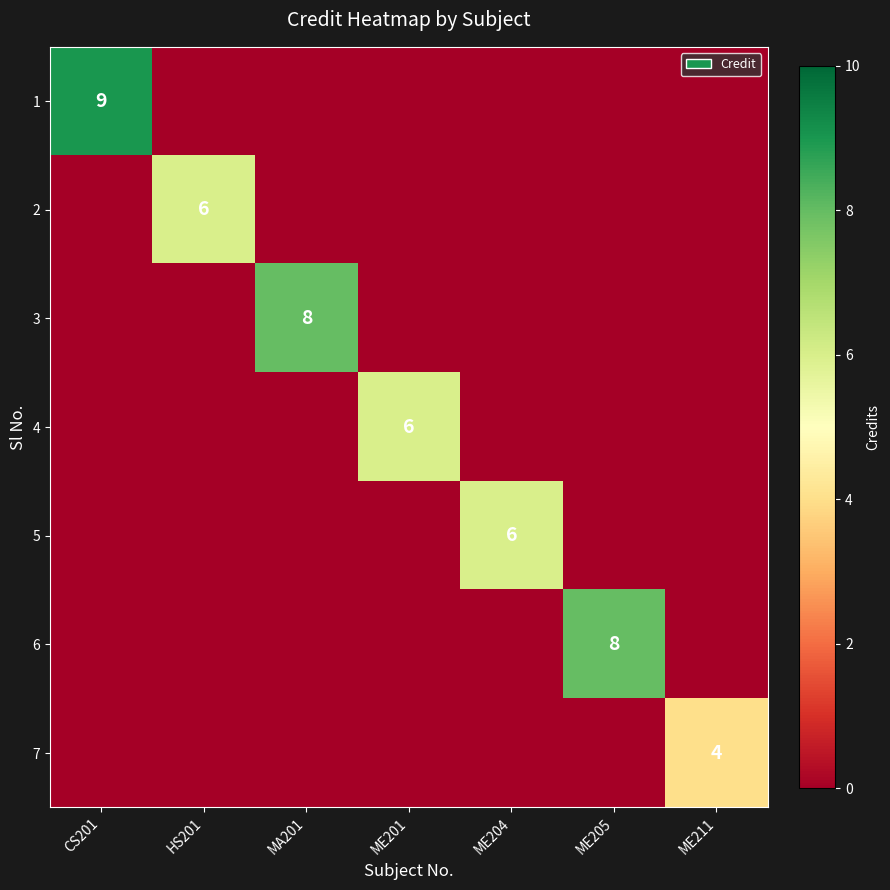

The 6 series shows 8 at ME205. True or false?

True